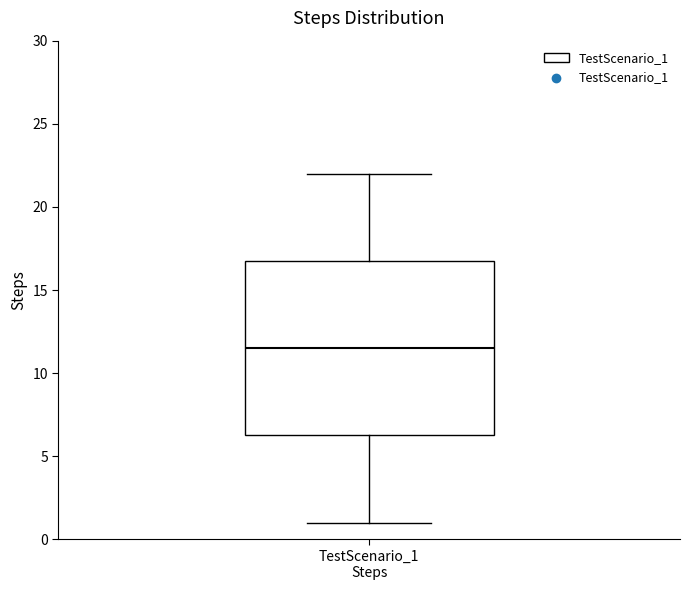

Read this box plot against the y-axis: the position of the median line, the range covered by the box, and the ends of both whiskers. The values are not printed on the chart, so give them approximately, as read against the axis.

median 11.5, box 6.5 to 17.0, whiskers 1.0 to 22.0